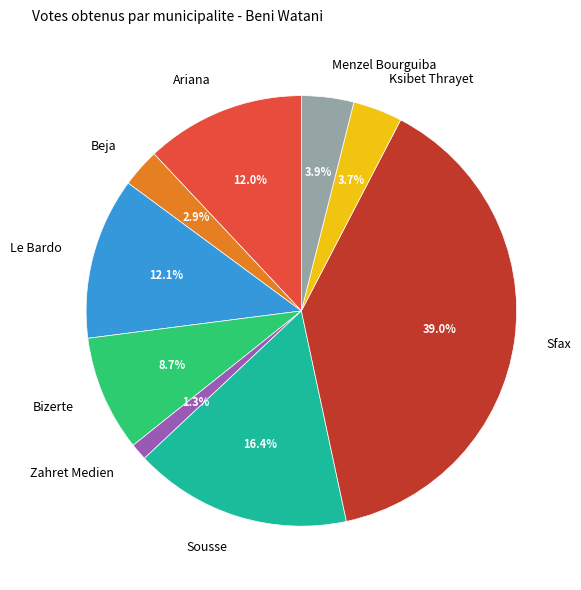

Count the number of slices in the pie.

9